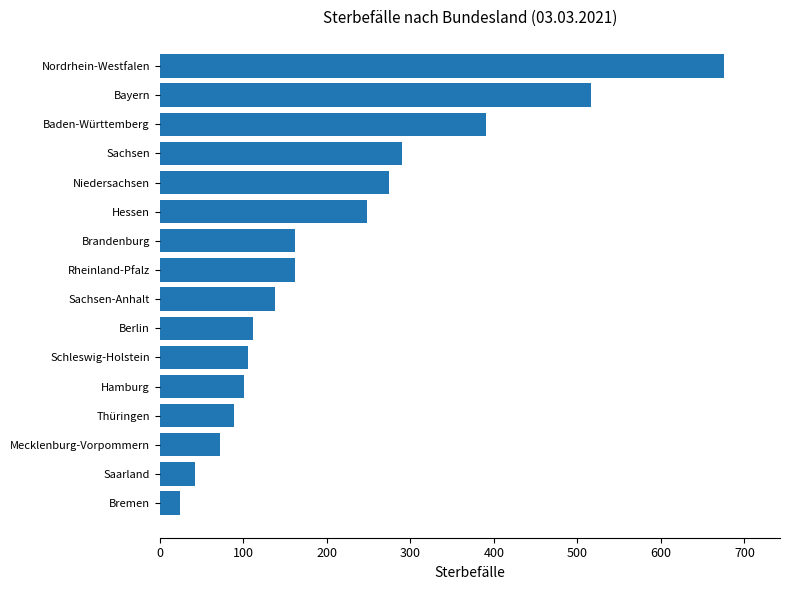

Does the chart contain stacked bars?

No